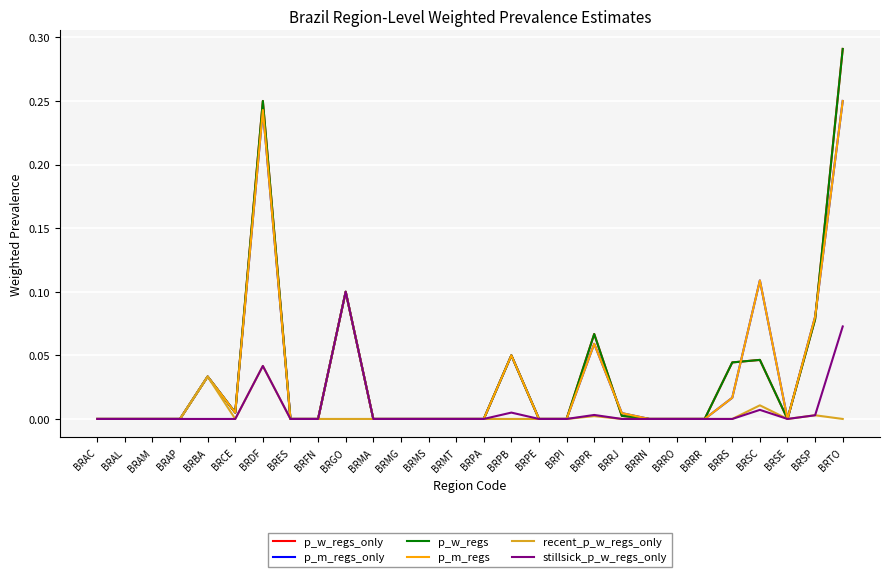

Does the chart display data point markers on the line(s)?

No